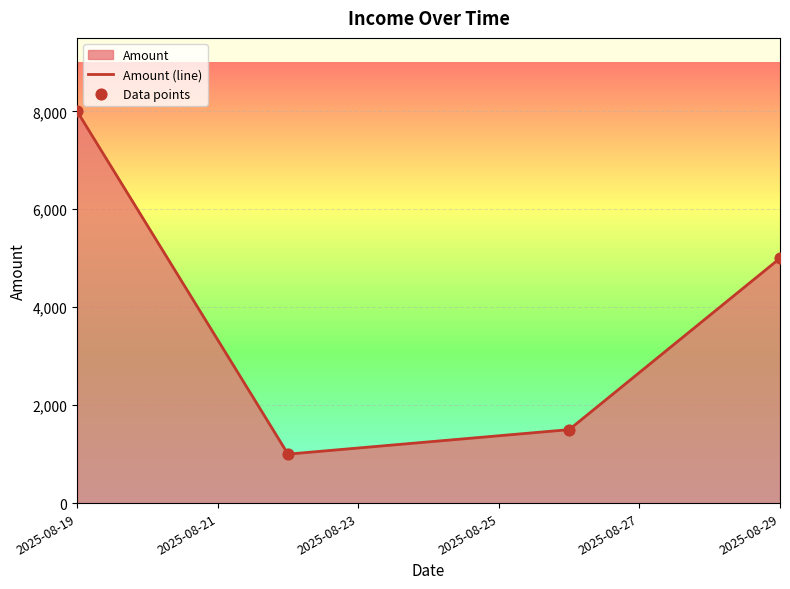

Which series contains the highest Y value?

Amount (line)